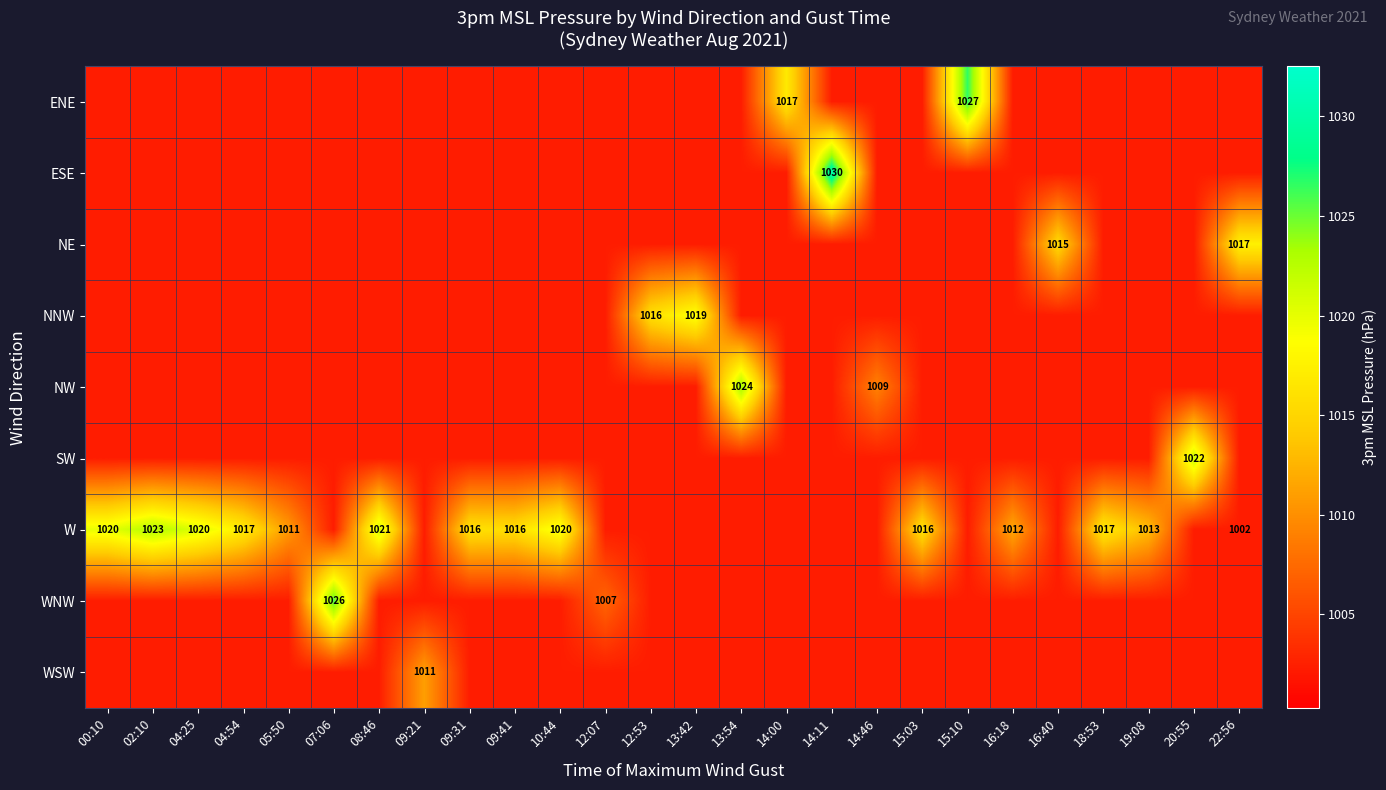

The value of NE at 22:56 is 1017.0. True or false?

True